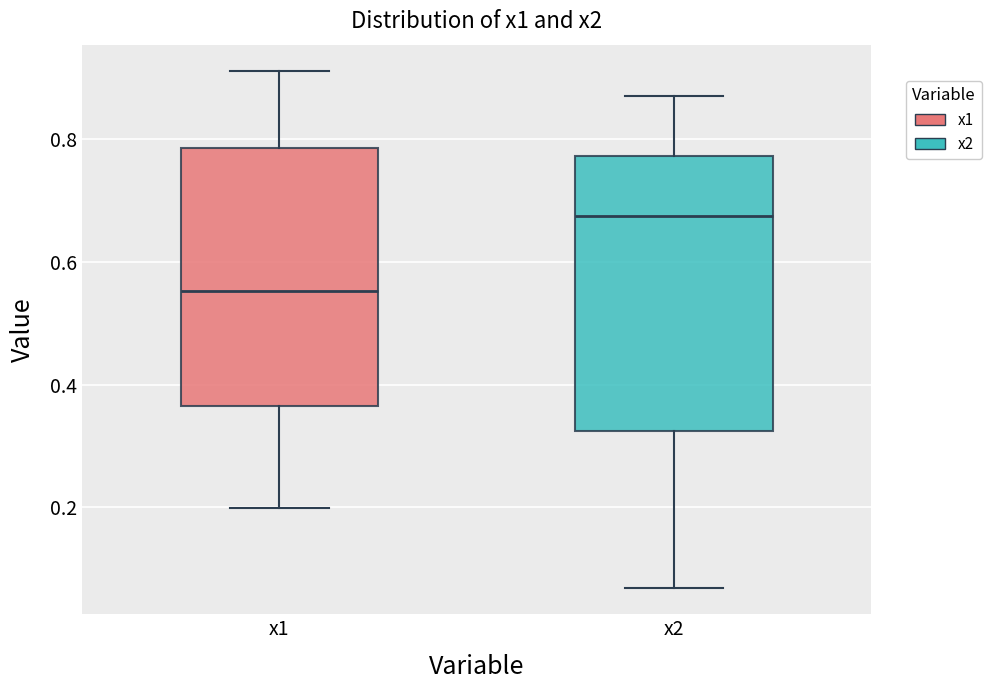

Where is the lower edge of the box for x2 on the y-axis? The values are not printed on the chart, so give them approximately, as read against the axis.

0.32